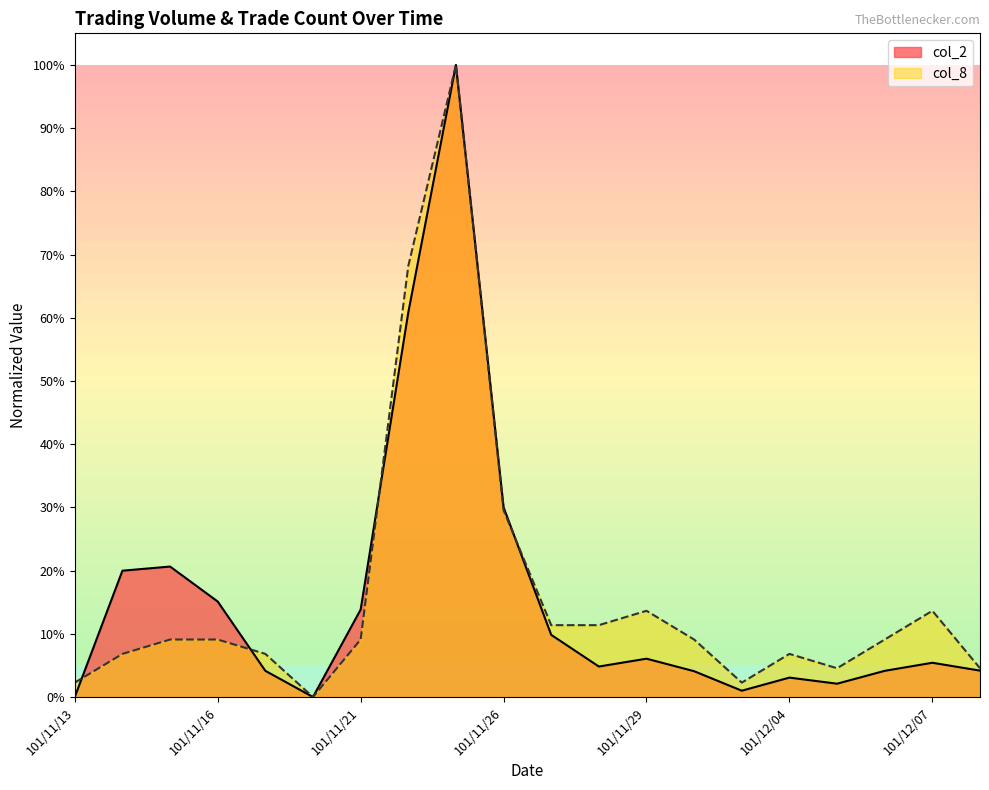

Where is col_8 nearest to the value 0?

101/11/20